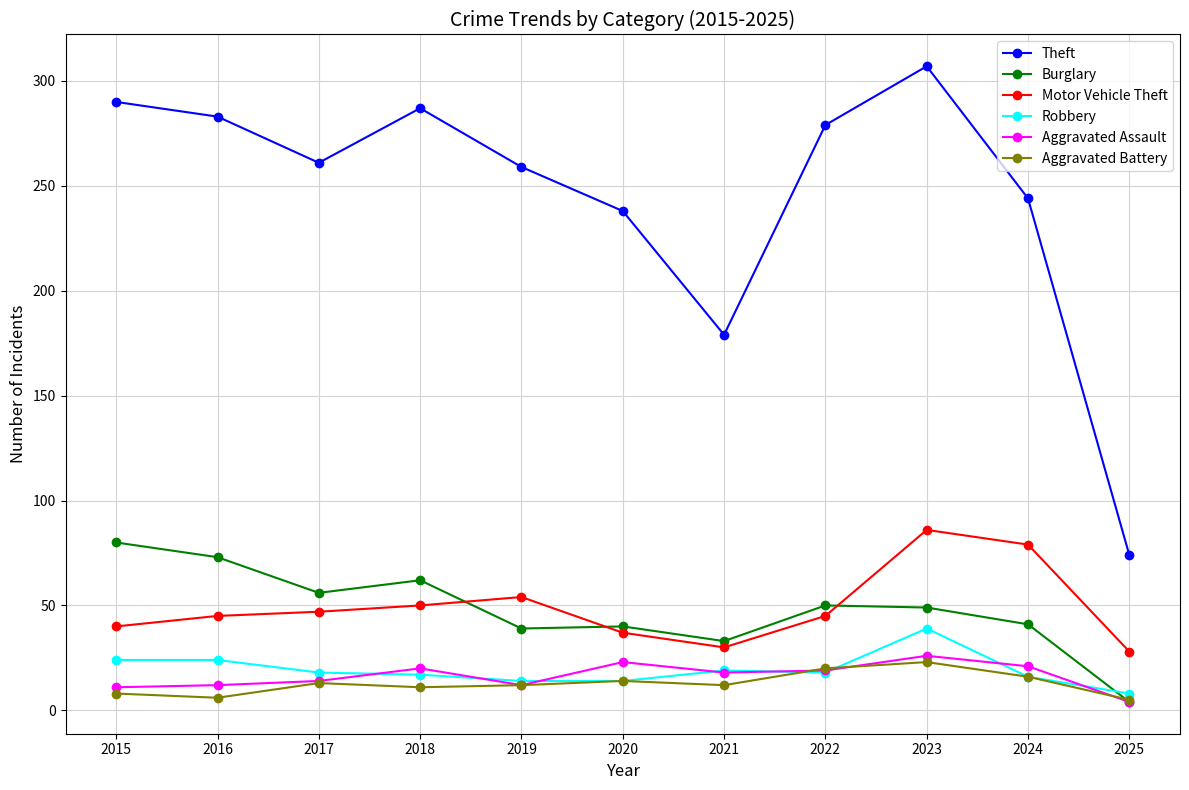

The Aggravated Battery series shows 12 at 2021. True or false?

True